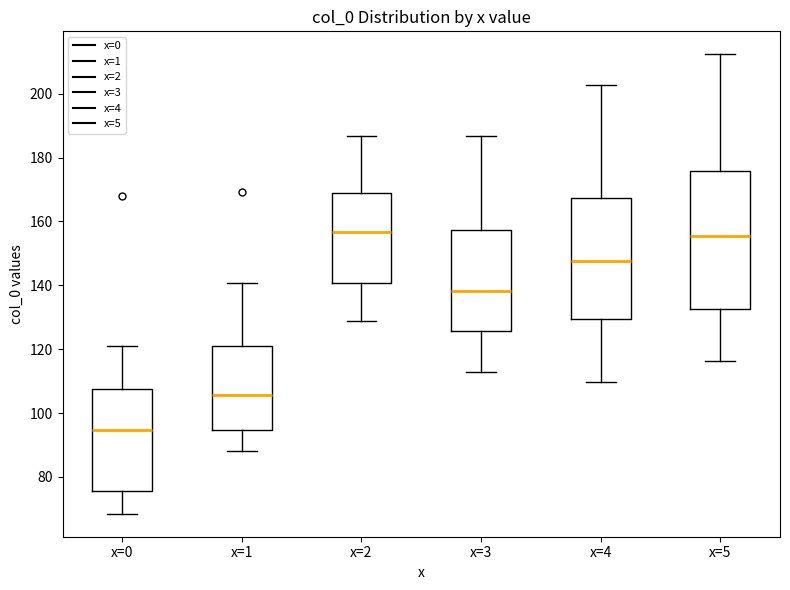

Reading left to right, transcribe this box plot: for each box, give where its median line is, the range the box spans, and where its two whiskers end, as read against the y-axis. The values are not printed on the chart, so give them approximately, as read against the axis.

x=0: median 94, box 76 to 108, whiskers 68 to 120
x=1: median 106, box 94 to 122, whiskers 88 to 140
x=2: median 156, box 140 to 168, whiskers 128 to 186
x=3: median 138, box 126 to 158, whiskers 112 to 186
x=4: median 148, box 130 to 168, whiskers 110 to 202
x=5: median 156, box 132 to 176, whiskers 116 to 212